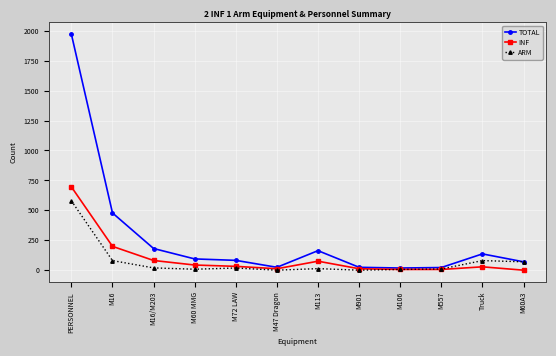

Count the number of data series in this chart.

3